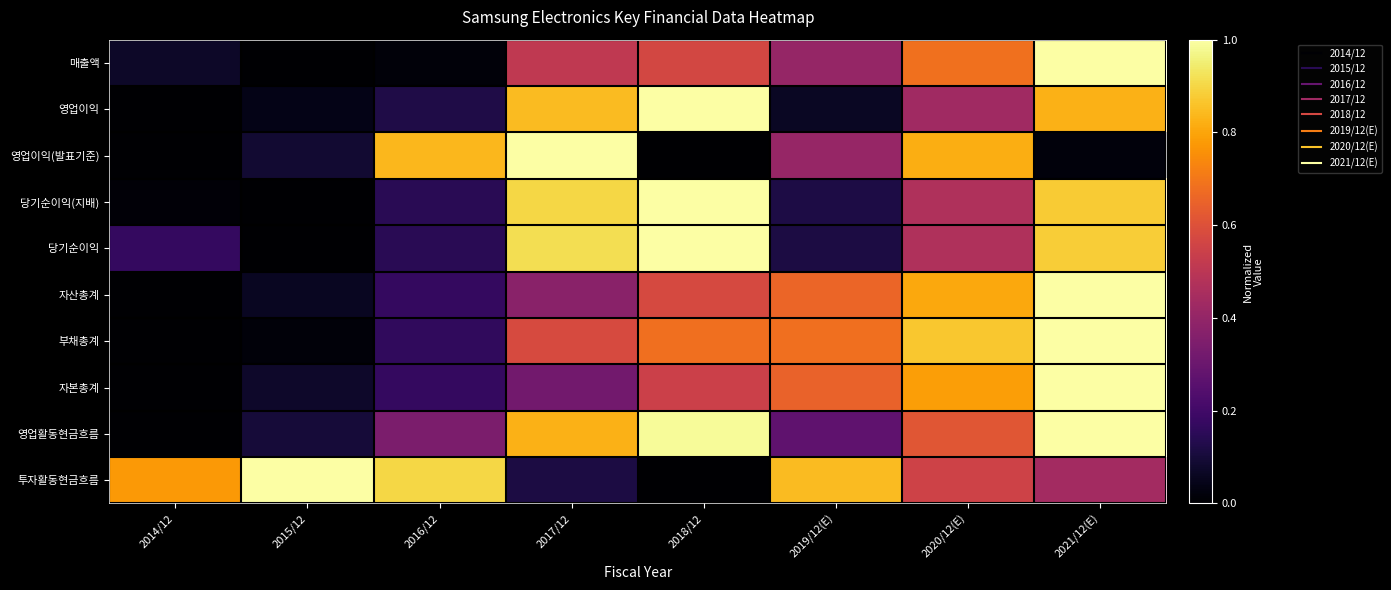

How many distinct data groups are displayed?

10